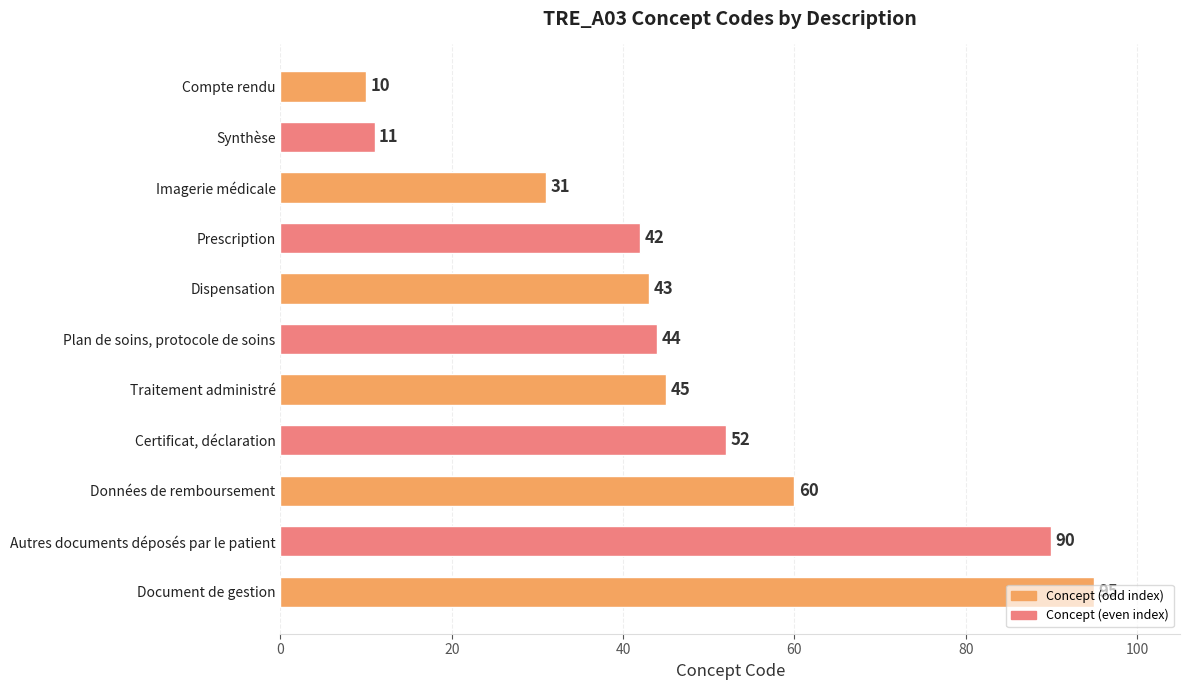

List the labels in order of value, smallest first.

Compte rendu, Synthèse, Imagerie médicale, Prescription, Dispensation, Plan de soins, protocole de soins, Traitement administré, Certificat, déclaration, Données de remboursement, Autres documents déposés par le patient, Document de gestion